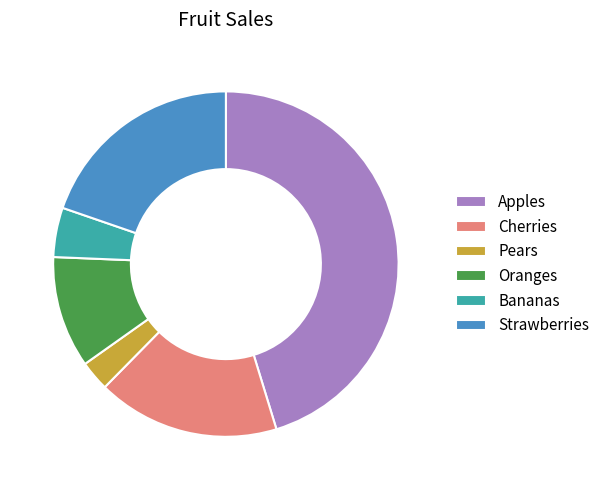

Does any single category account for the majority?

No